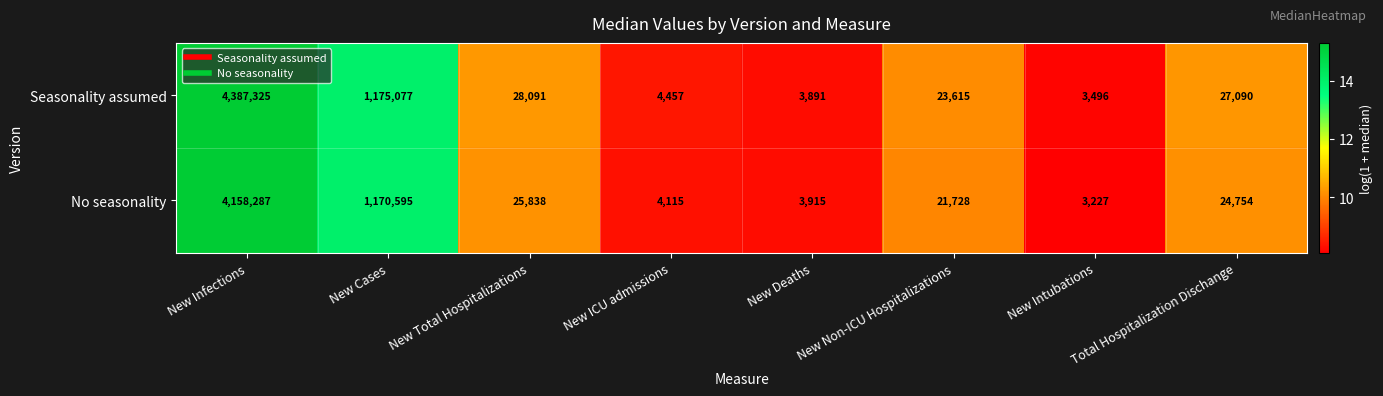

Rank the series at New Cases from lowest to highest value.

No seasonality, Seasonality assumed